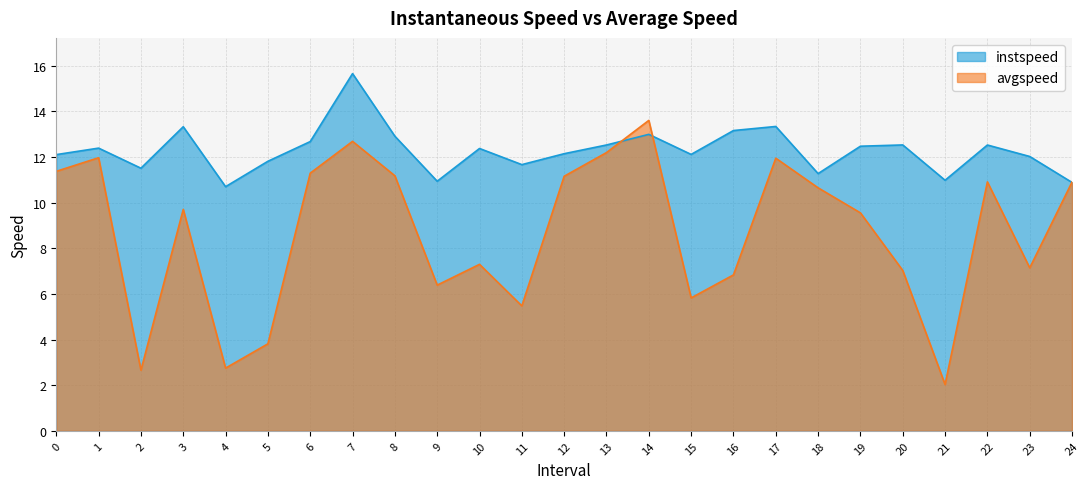

How many lines are shown in the chart?

2